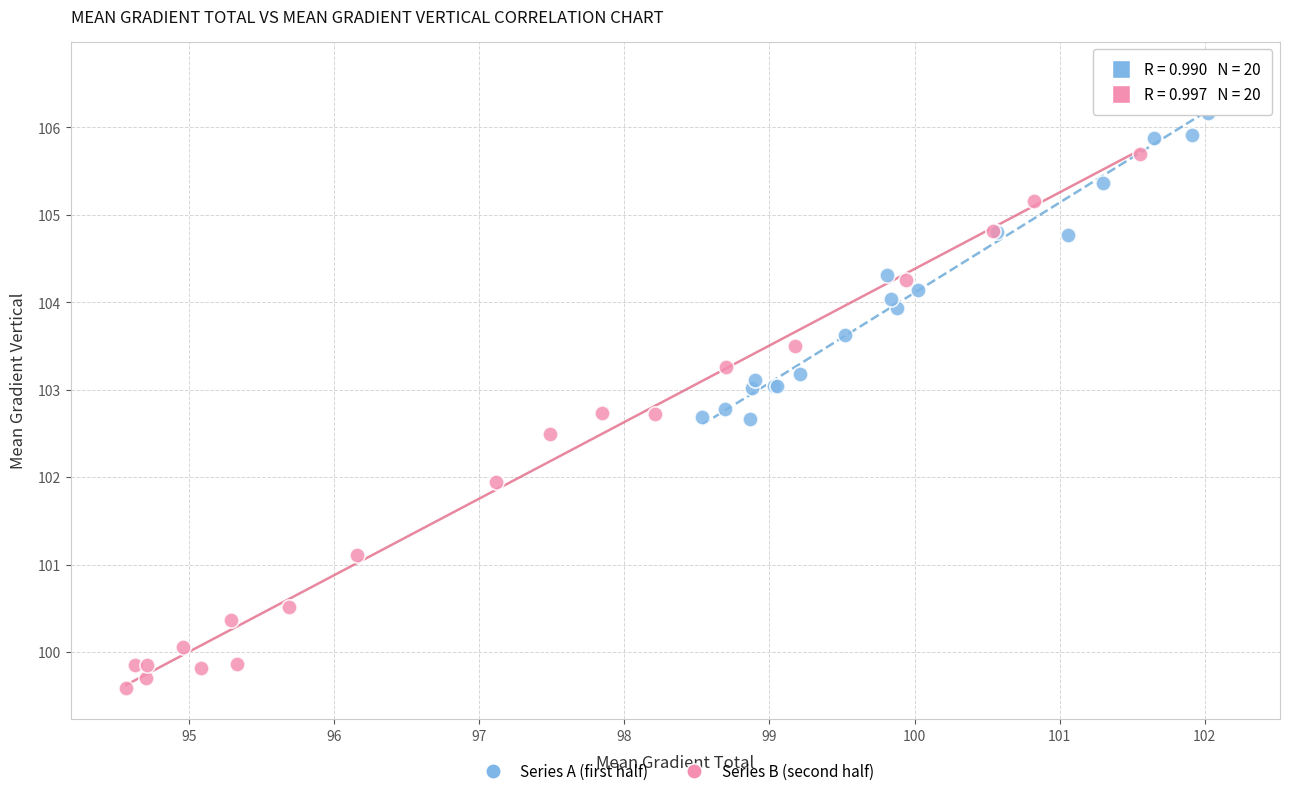

Which series contains the highest Y value?

Series A (first half)